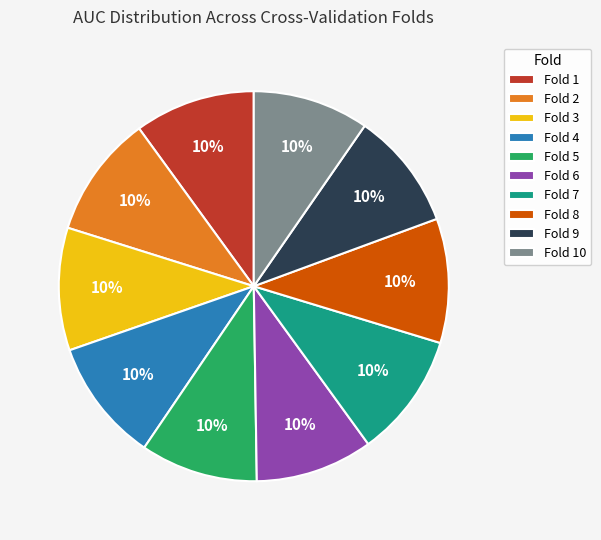

True or false: Fold 5 accounts for 10% of the total.

True